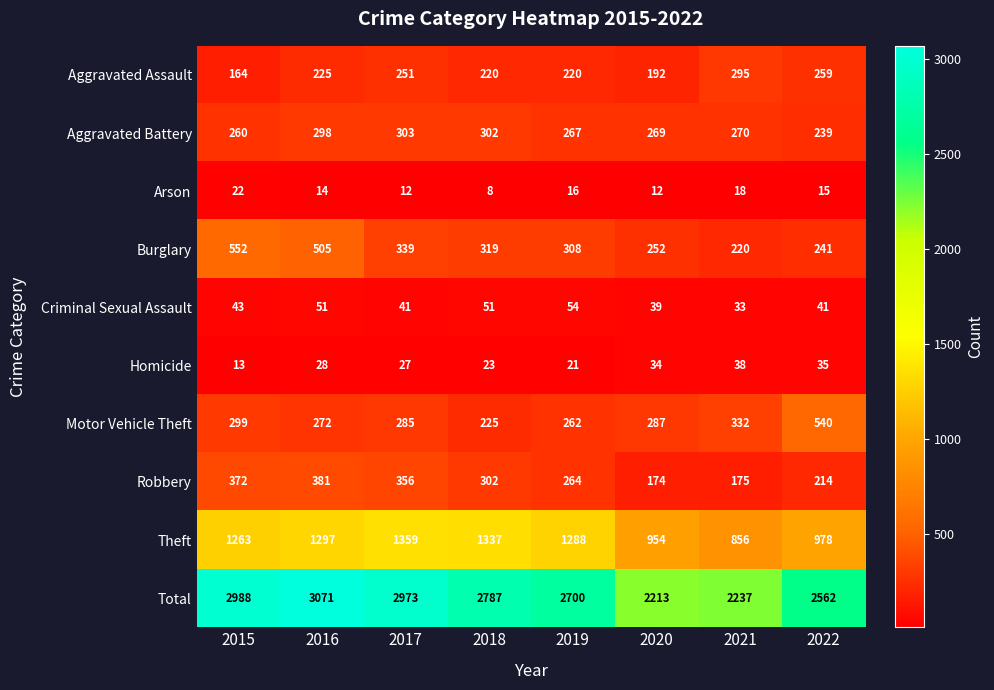

True or false: Arson has a value of 22 at 2015.

True